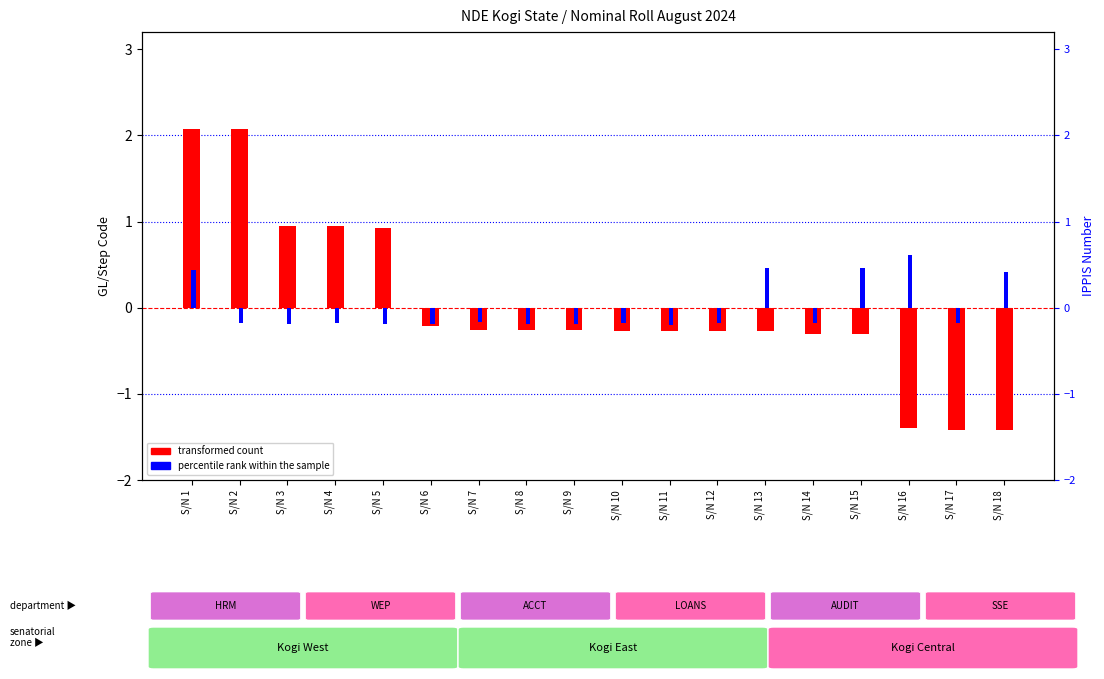

What is the maximum value shown in the chart?

2.1